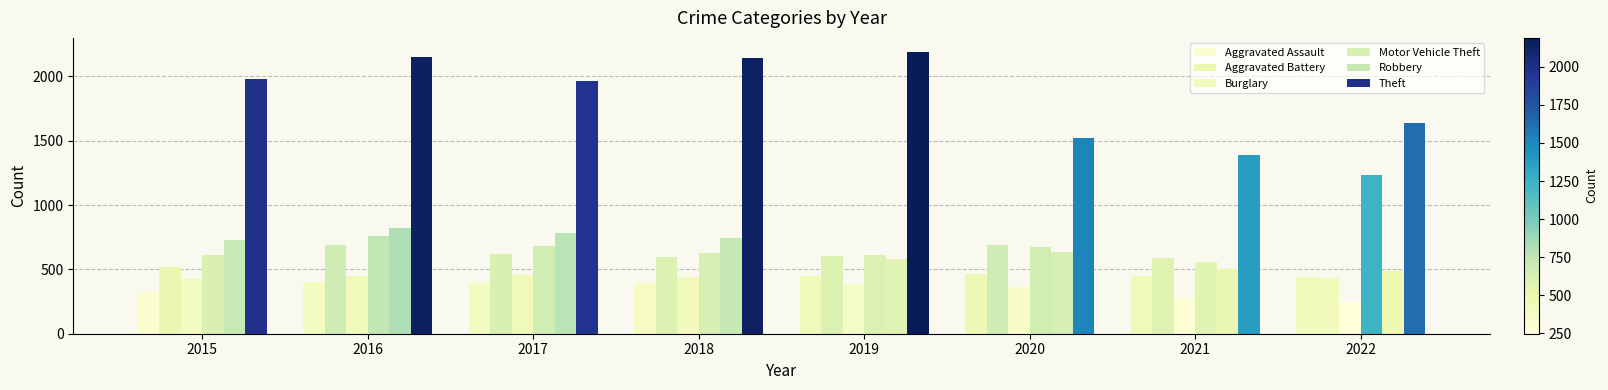

How many groups of bars are there?

8